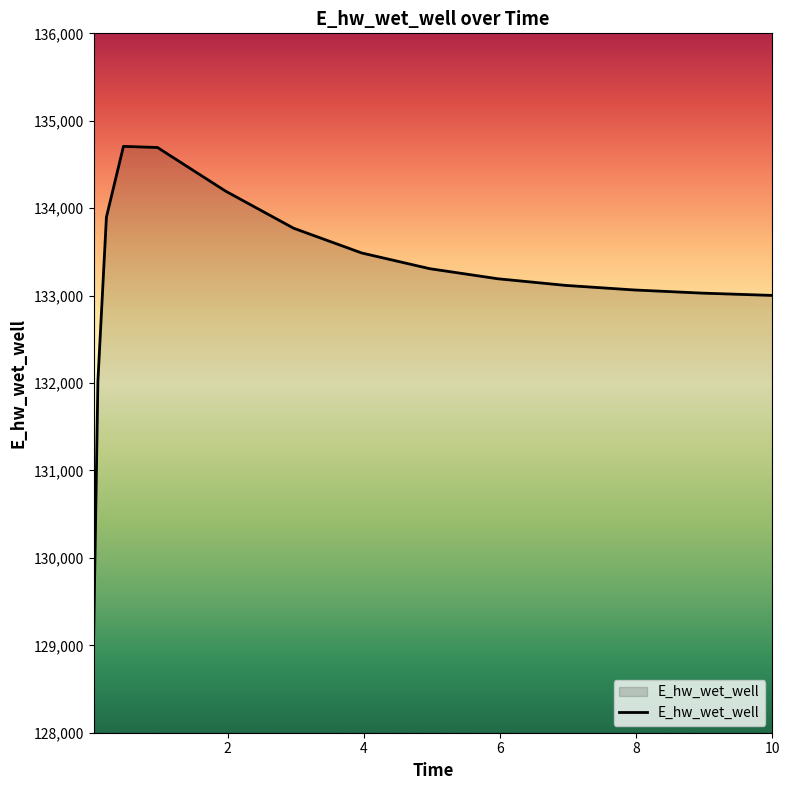

What is the greatest value displayed?

134707.1